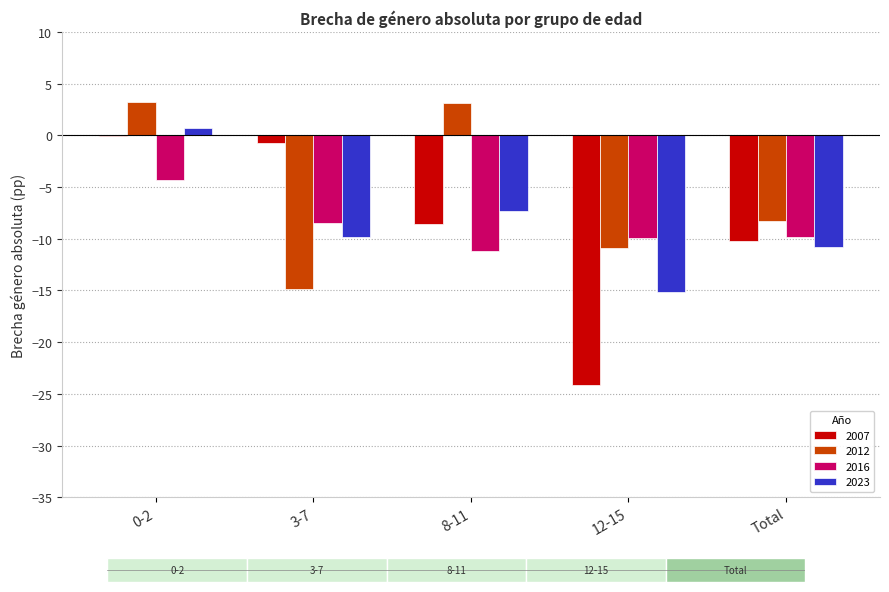

Which series changed the most between 3-7 and 8-11?

2012